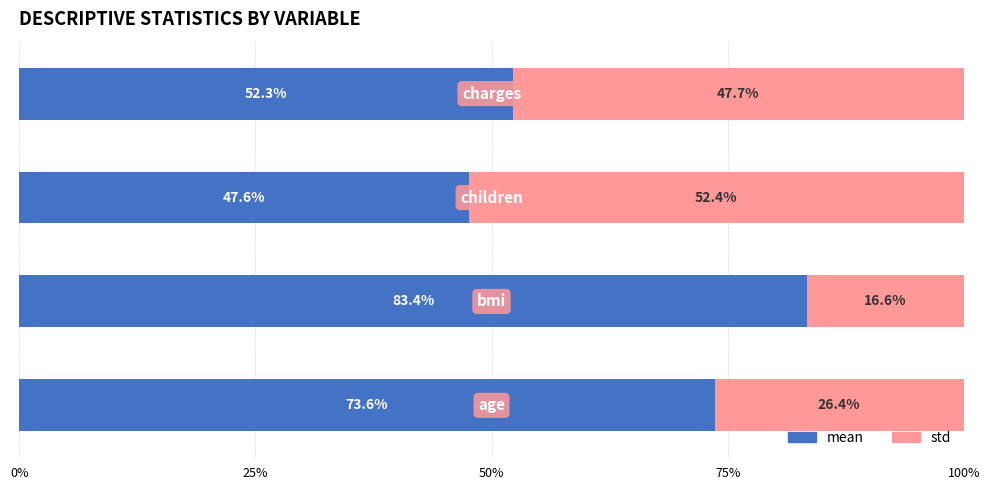

What is the minimum value for mean?

47.6